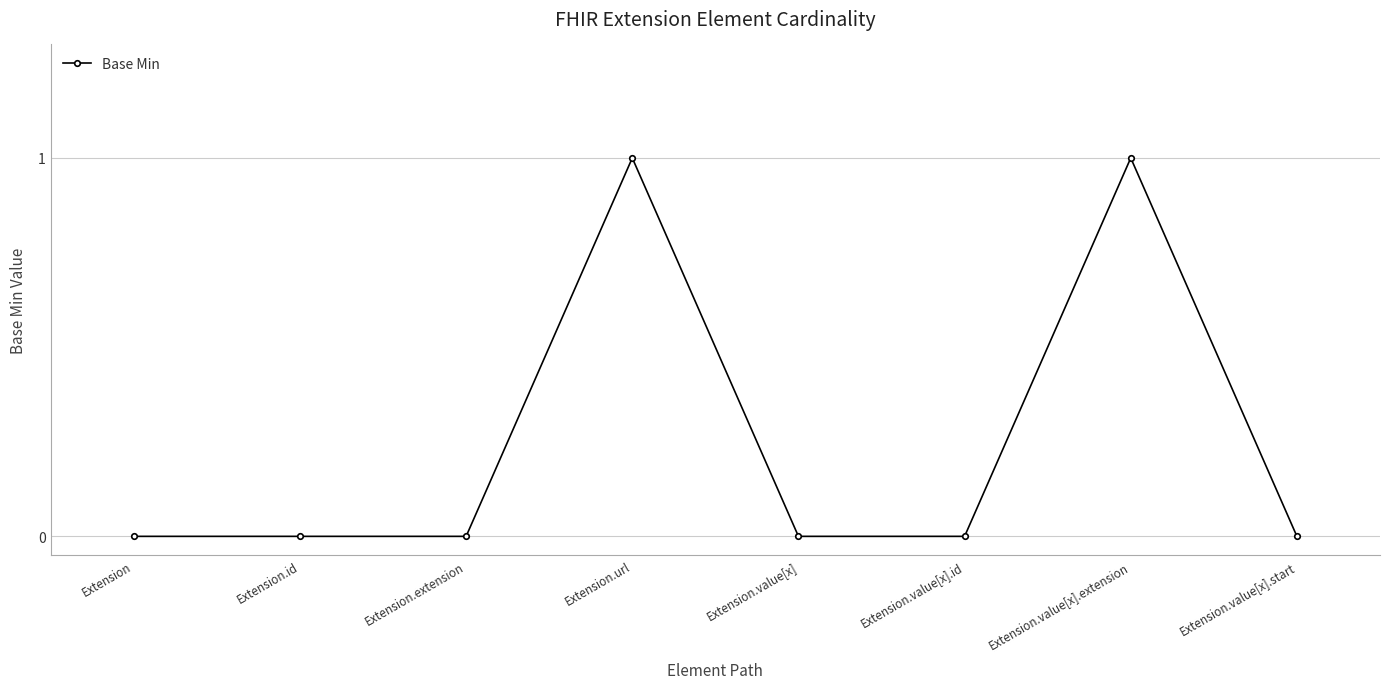

The chart shows a value of 1 at Extension.value[x].id. True or false?

False